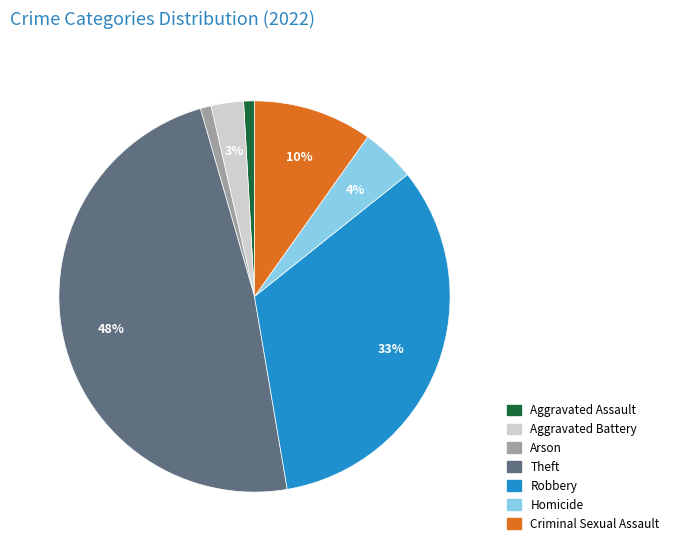

What percentage is the Criminal Sexual Assault slice, to the nearest percent?

10%